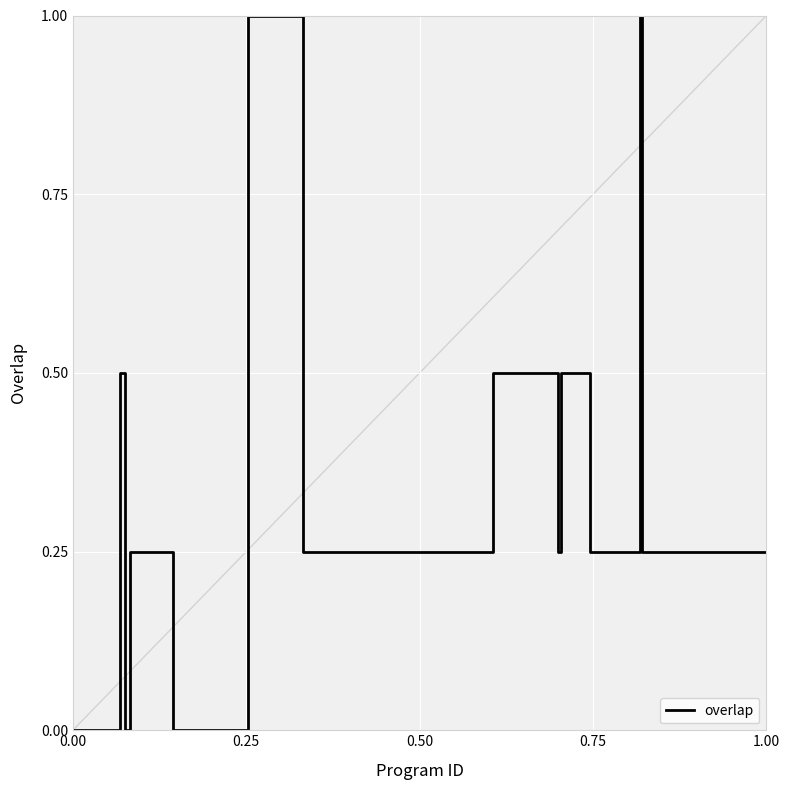

What is the maximum value shown in the chart?

1.0